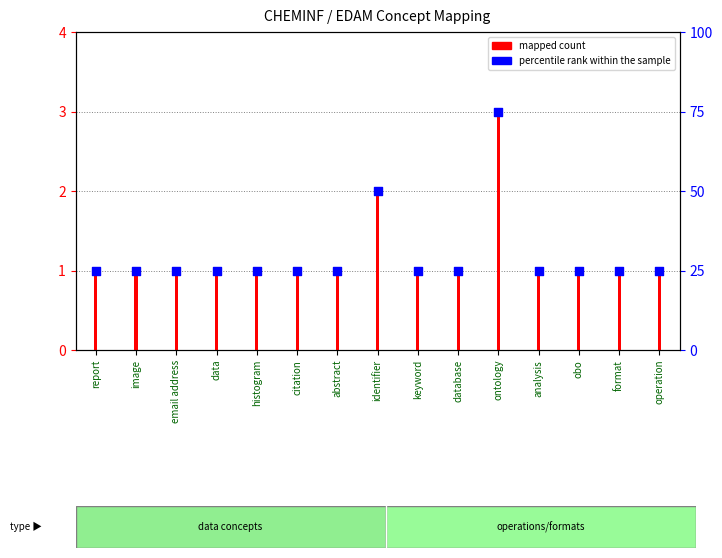

What is the total value across all series at operation?

2